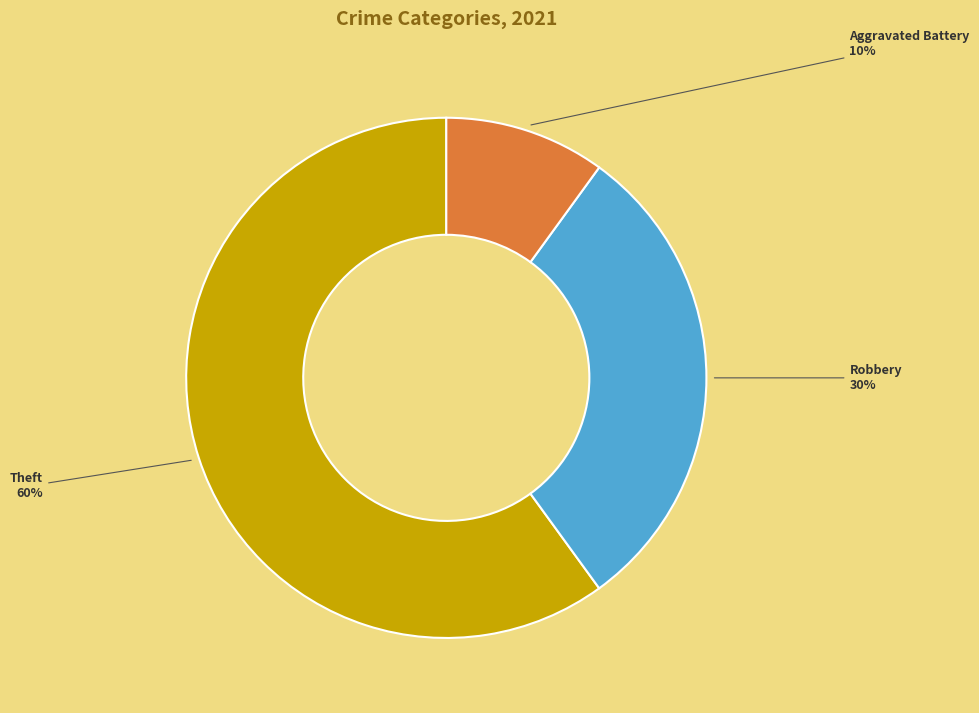

To the nearest percent, what is the average slice percentage?

33%